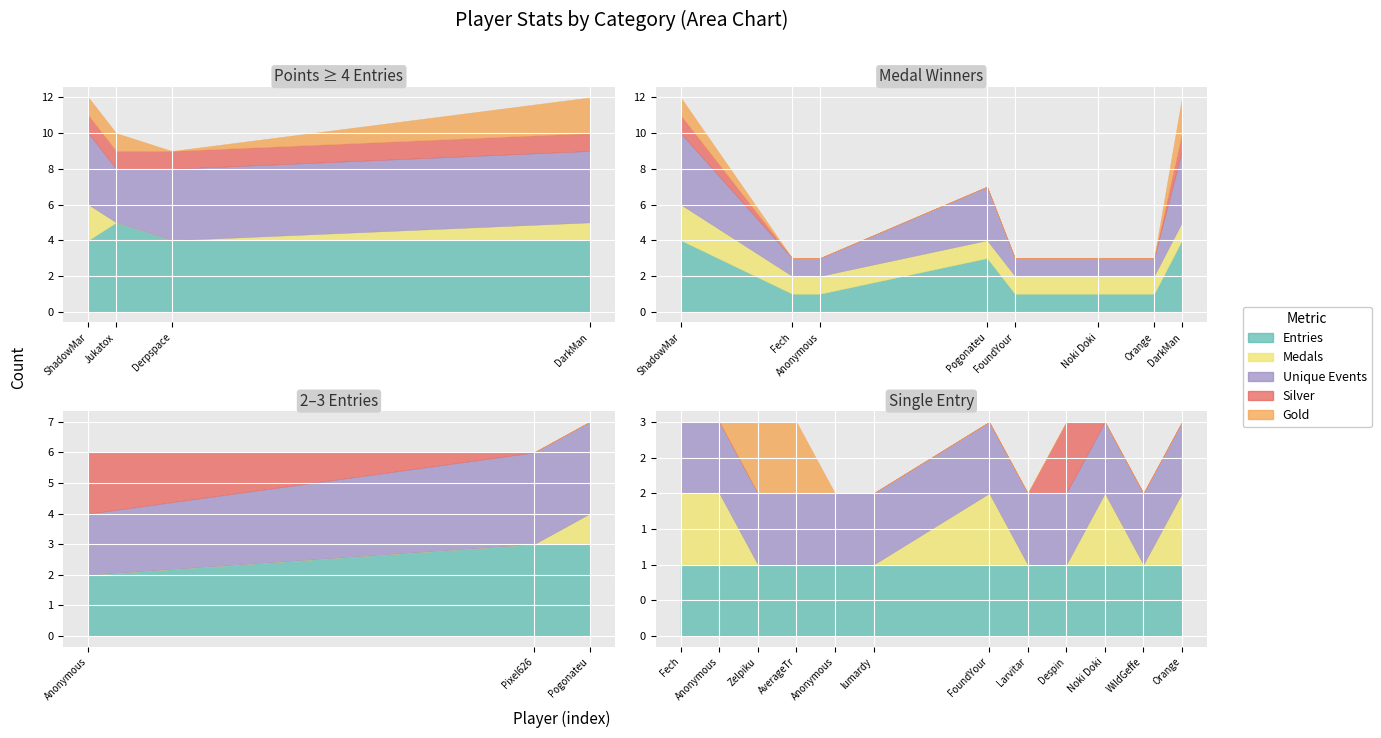

True or false: Medals and Entries cross at least once.

False